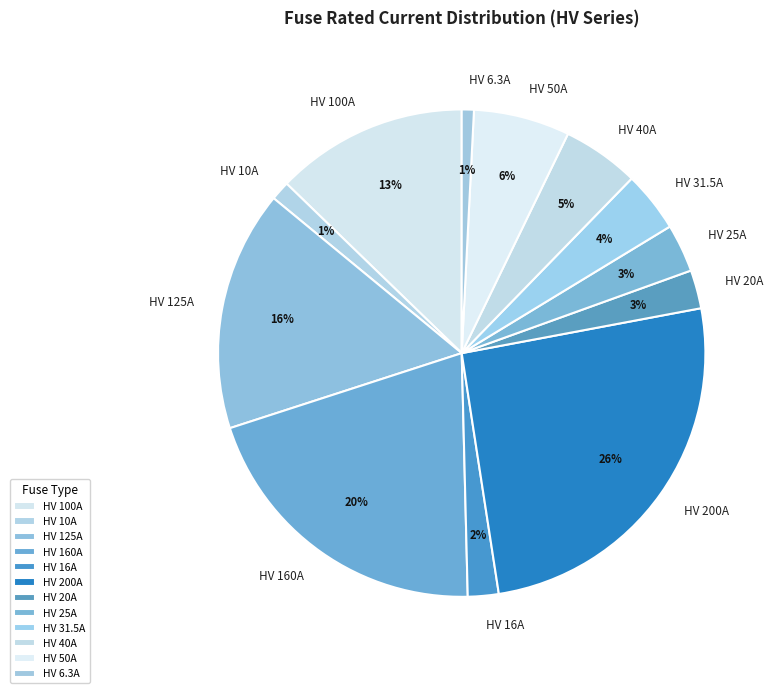

Combined, do HV 6.3A and HV 25A account for over 50%?

No